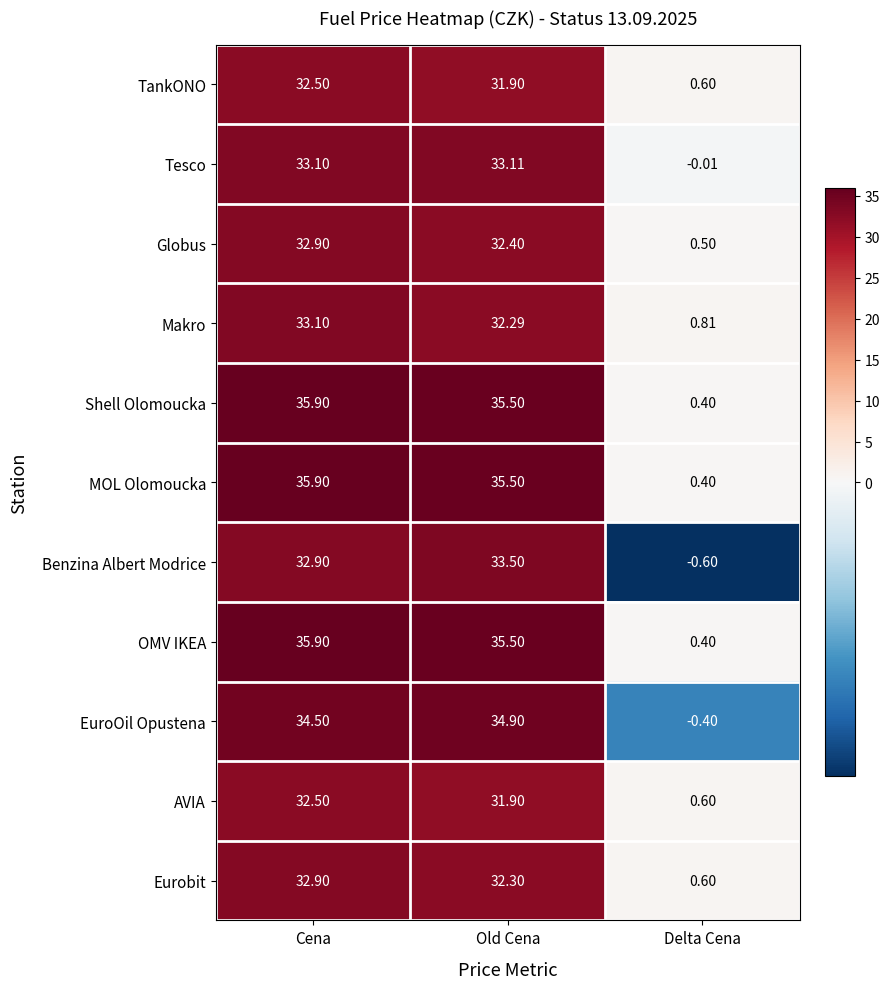

At which category is the sum across all series the highest?

Cena